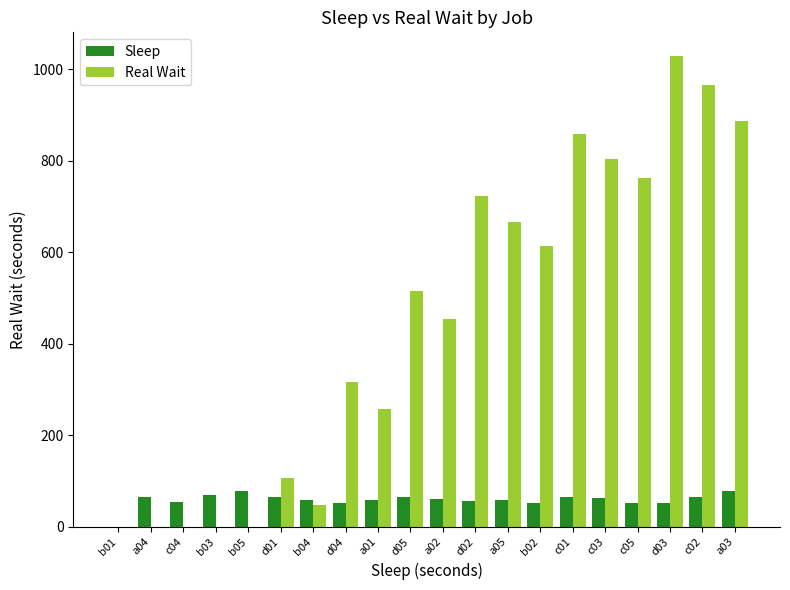

What is the maximum value shown in the chart?

1029